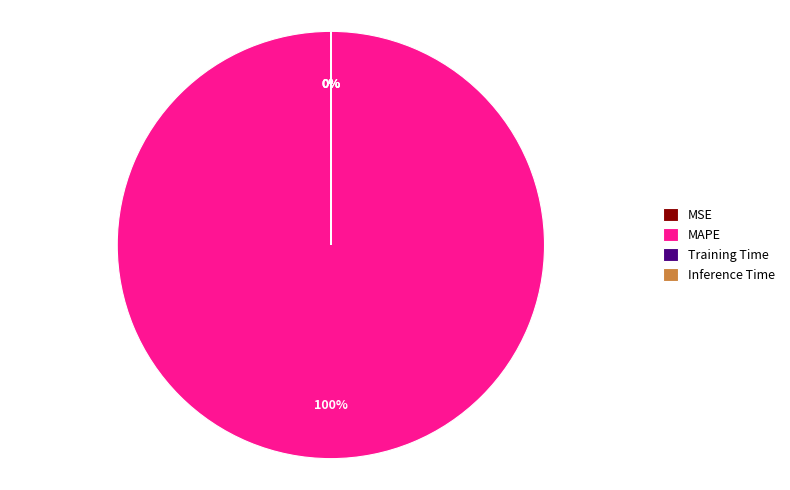

To the nearest percent, what portion does MAPE represent?

100%